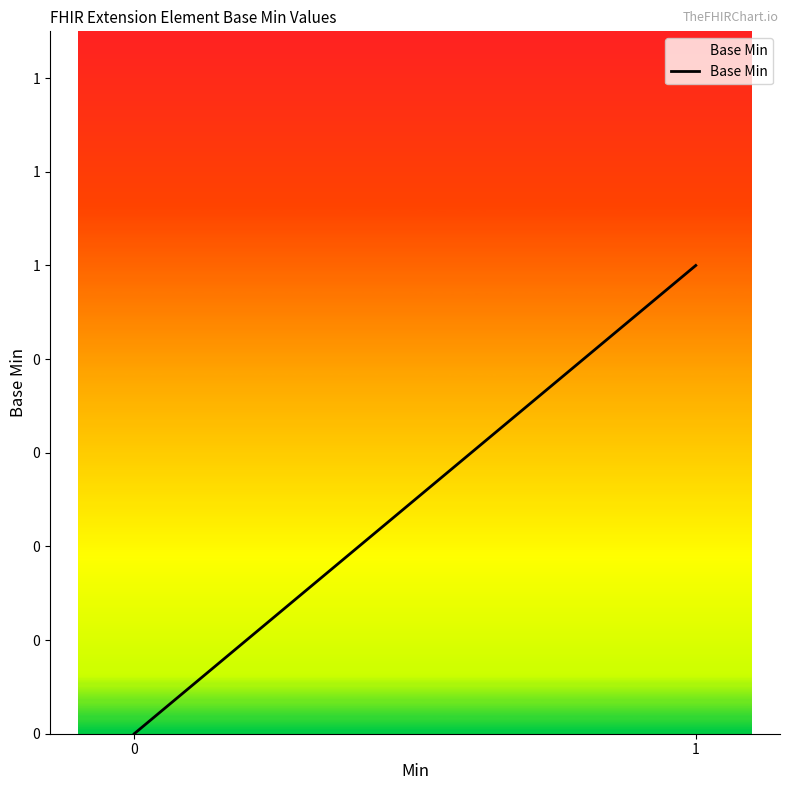

Is it true that the value at 1 is 2?

False